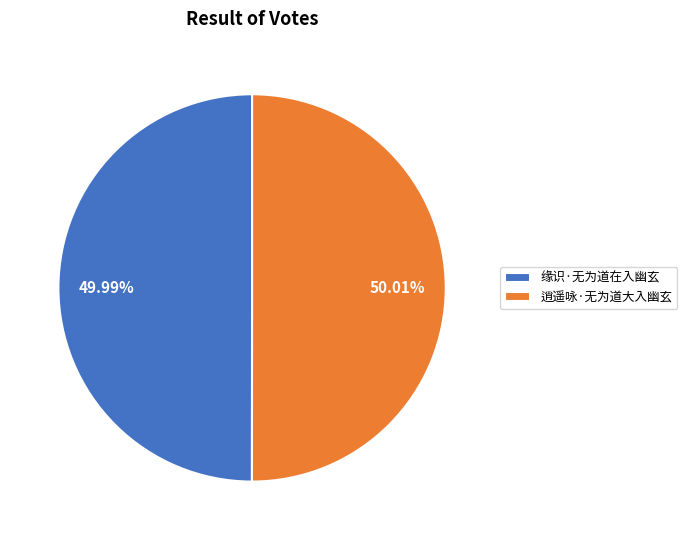

Approximately how many times larger is the value at 逍遥咏·无为道大入幽玄 compared to 缘识·无为道在入幽玄?

1.0